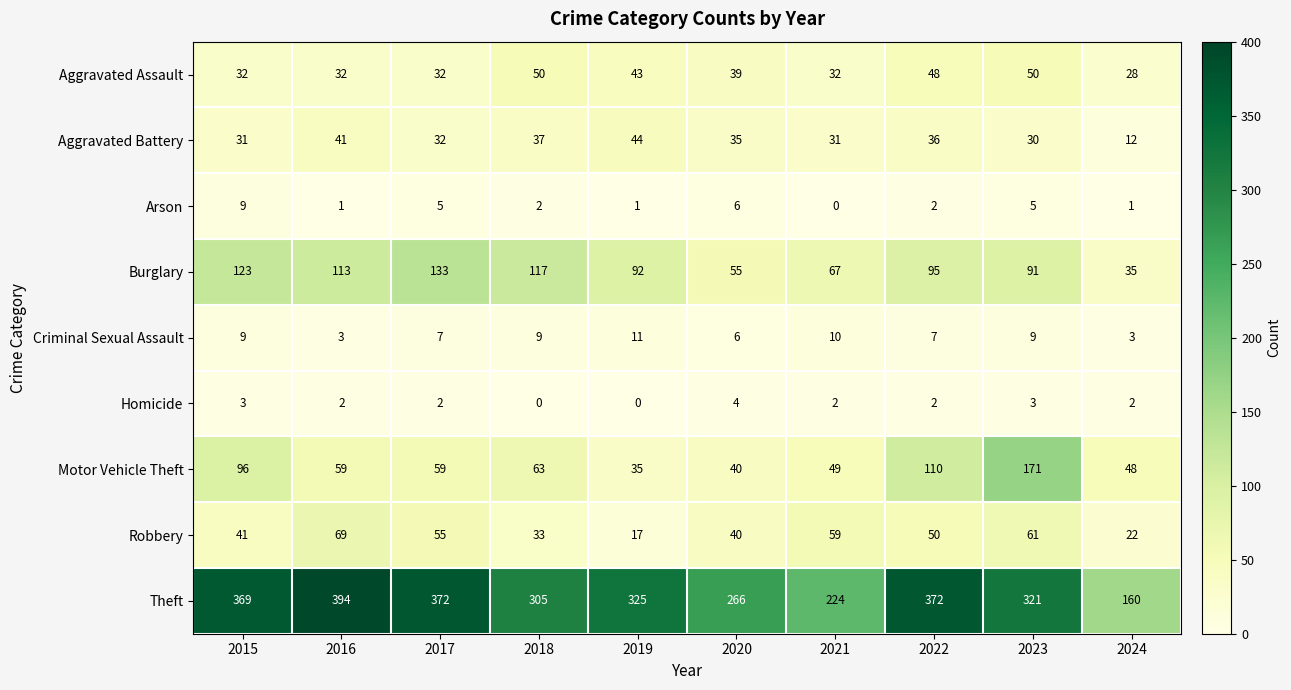

What is the highest value of the Arson series?

9